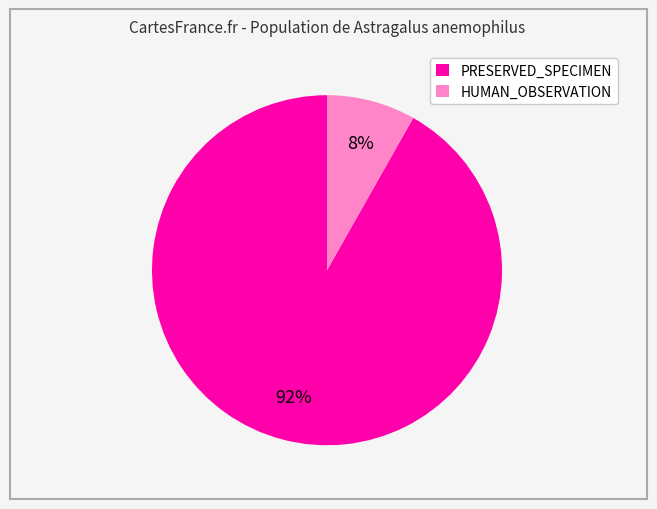

What is the largest slice in the pie chart?

PRESERVED_SPECIMEN